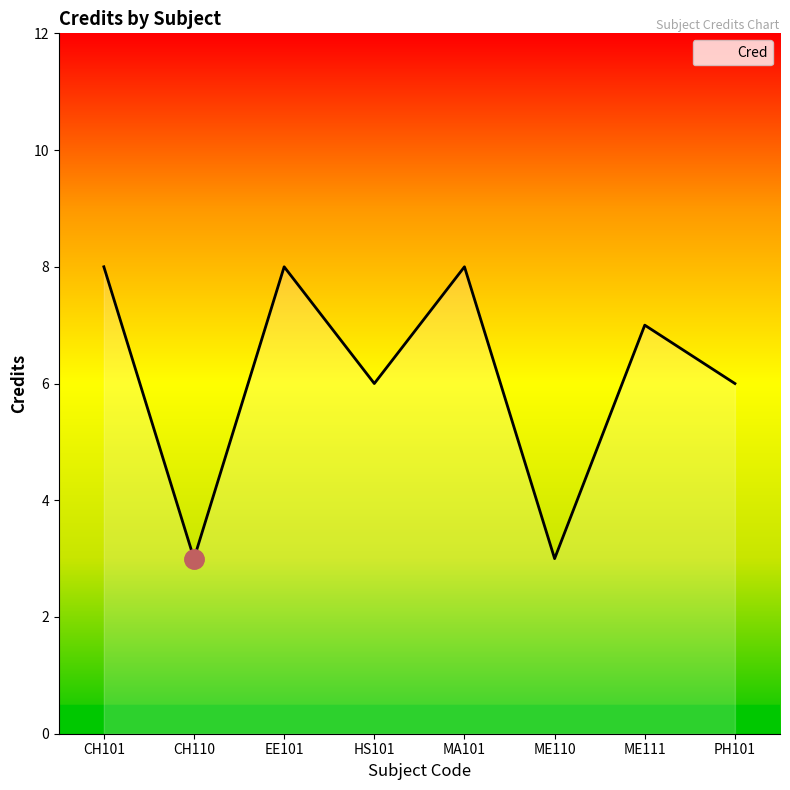

What position from the right is ME110?

3